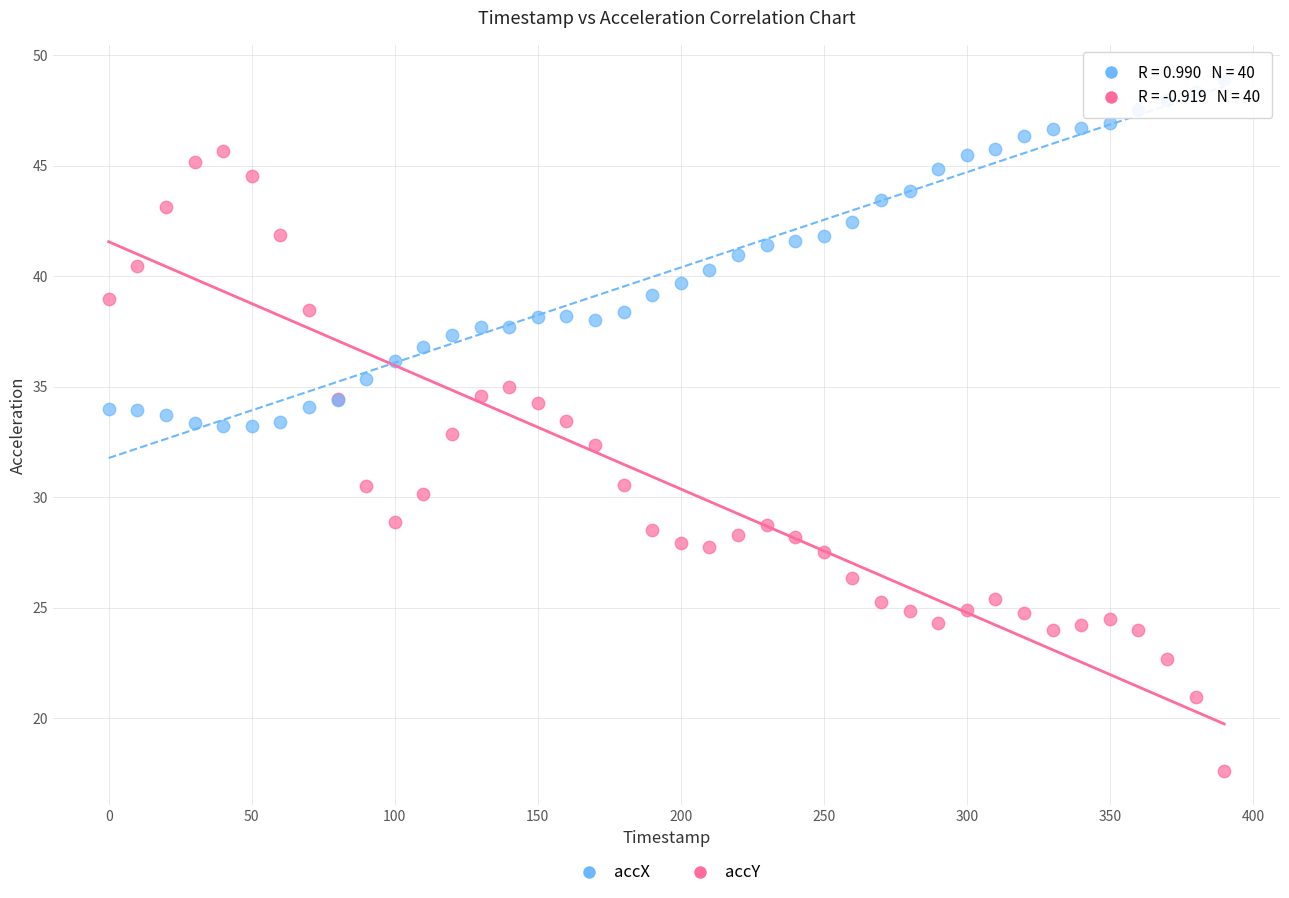

Which series reaches the maximum Y coordinate?

accX